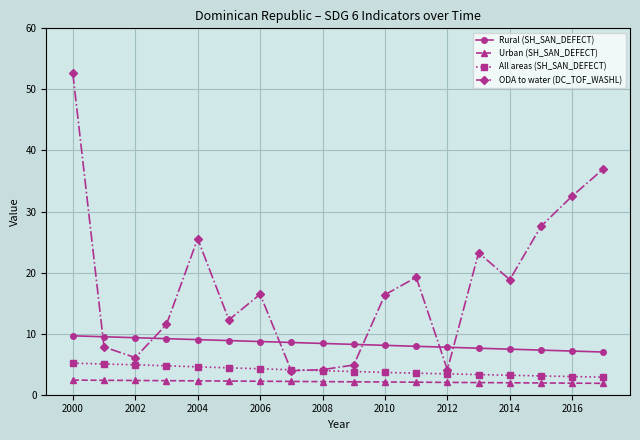

True or false: ODA to water (DC_TOF_WASHL) and Urban (SH_SAN_DEFECT) cross at least once.

False